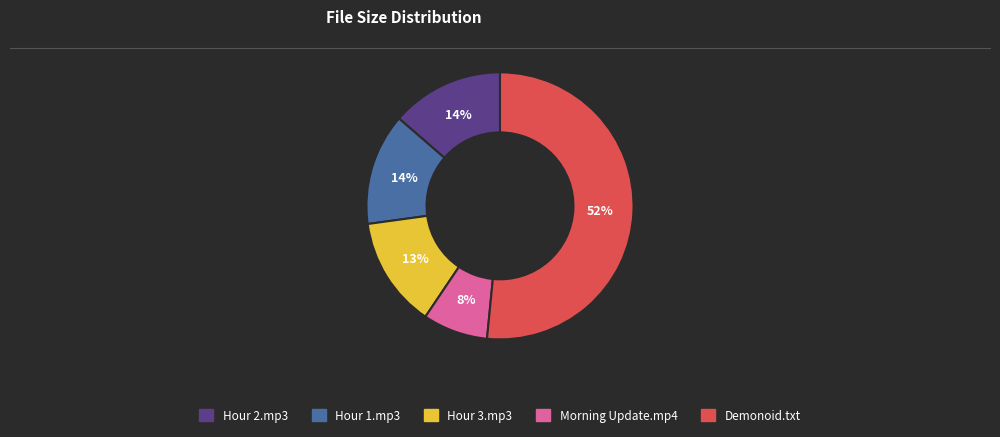

To the nearest percent, what is the average slice percentage?

20%